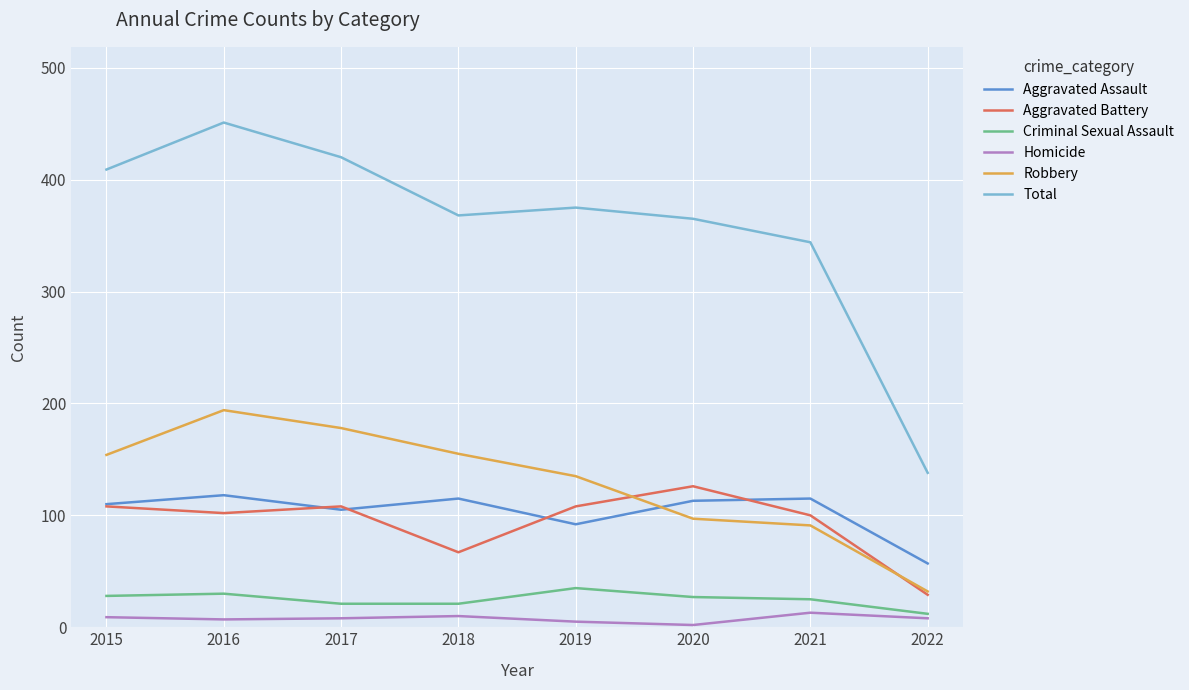

Between 2019 and 2022, which series saw the biggest shift?

Total